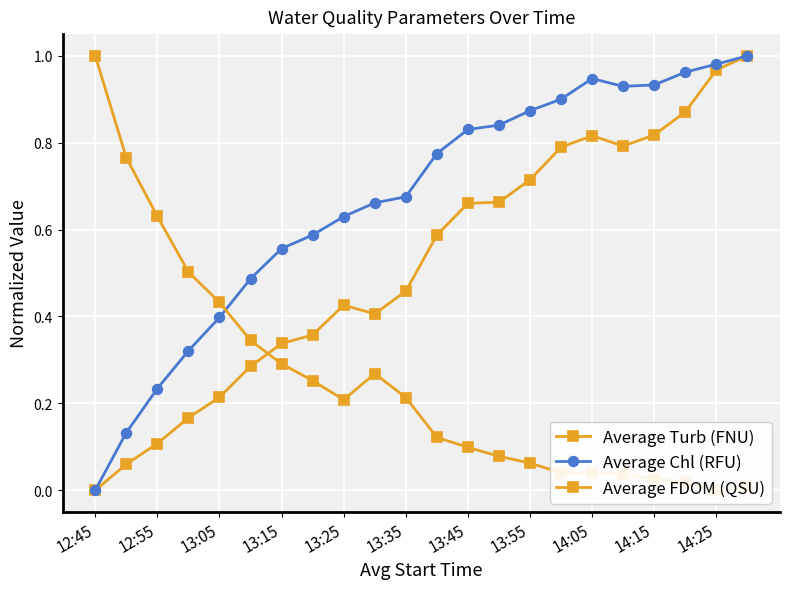

Is it true that Average FDOM (QSU) equals 0.1 at 13:55?

False